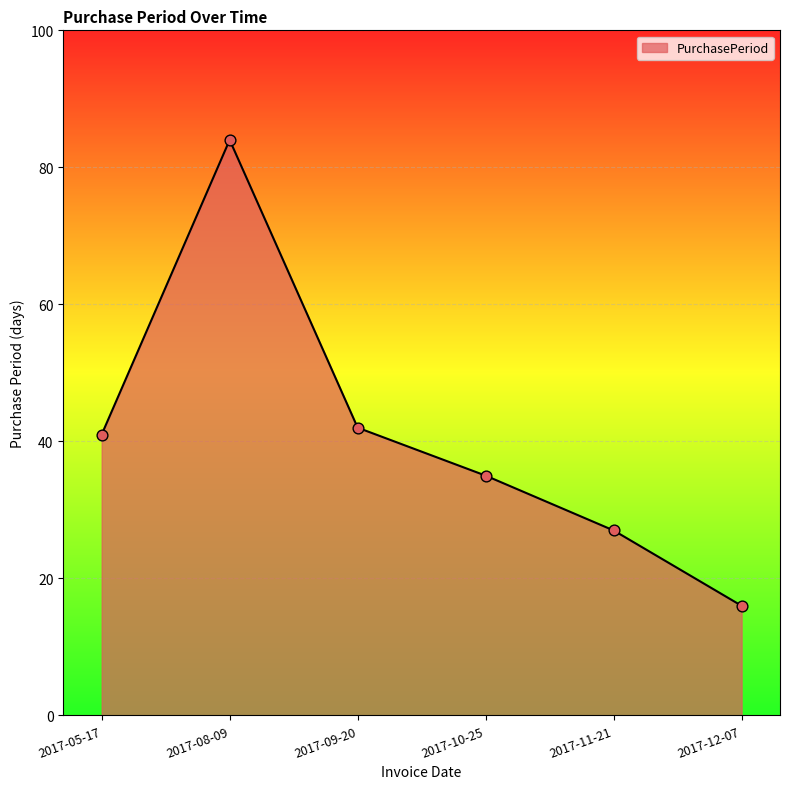

Which has a higher value, 2017-11-21 or 2017-08-09?

2017-08-09